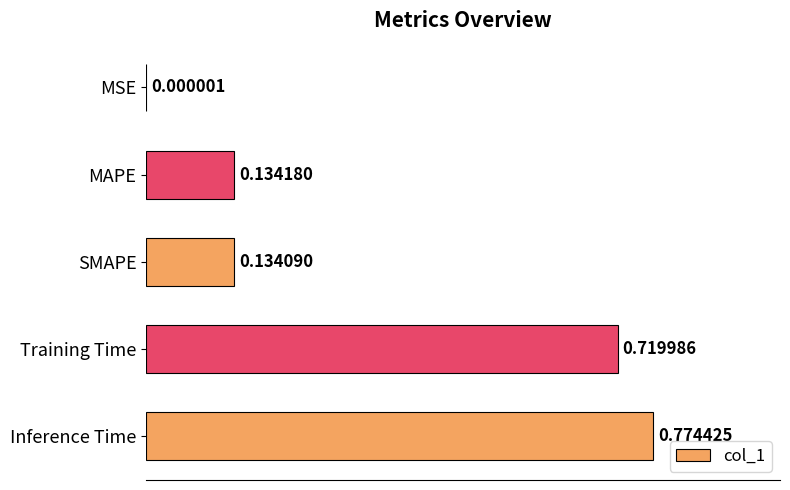

Which has a higher value, Inference Time or Training Time?

Inference Time